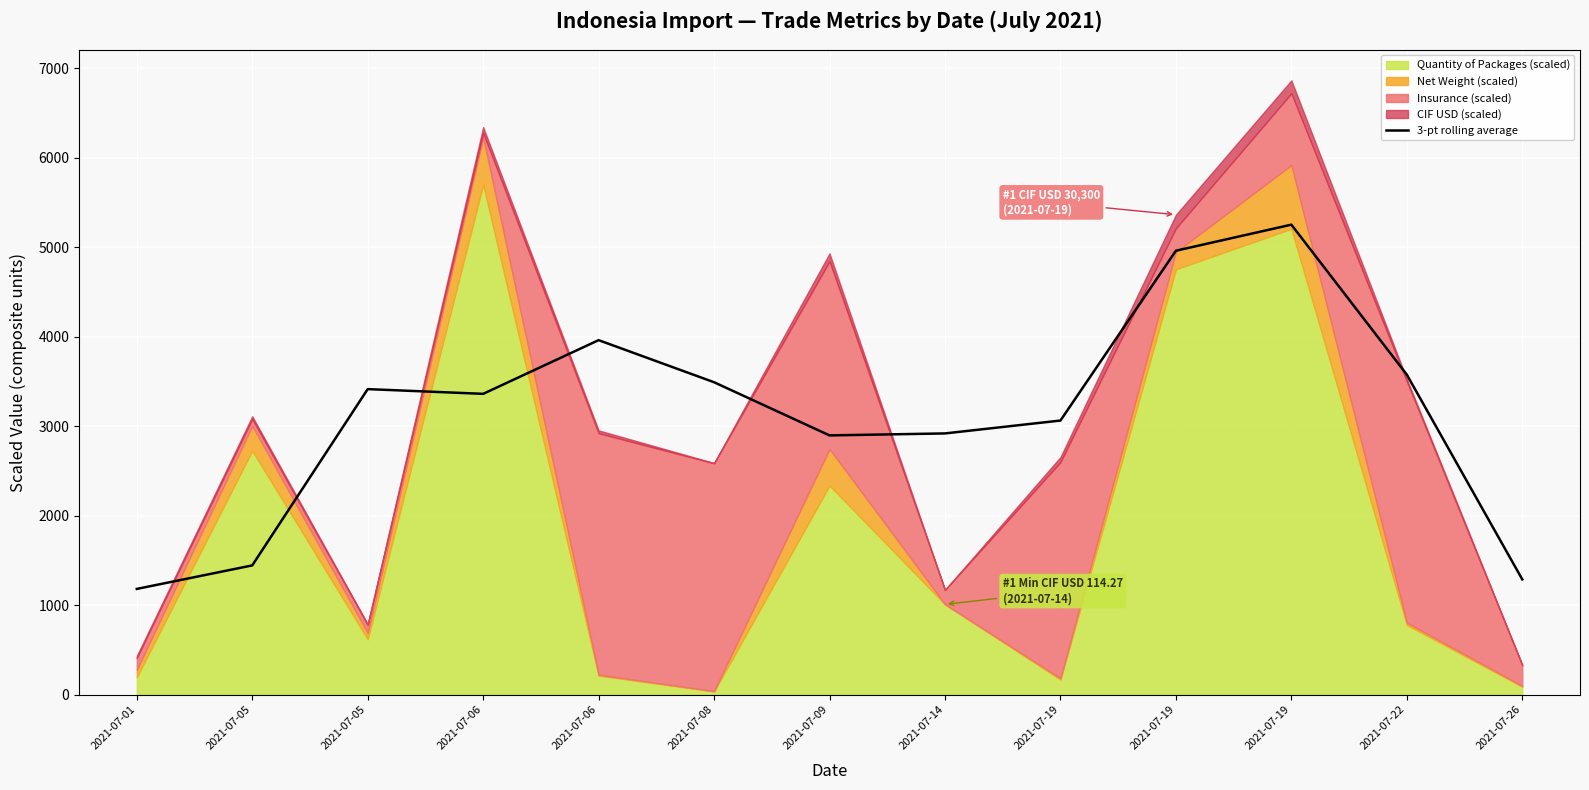

What is the value of the 7th point from the left?

2897.7